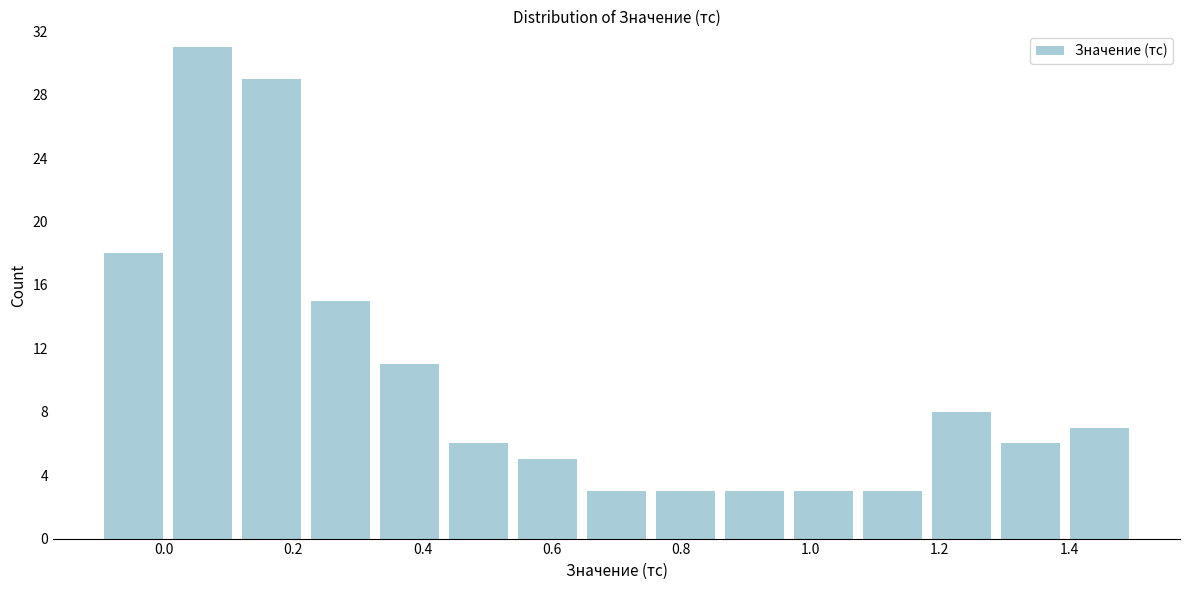

How tall is the bar that spans 0.54 to 0.64 on the x-axis? Neither the bar edges nor the heights are printed on the chart, so give them approximately, as read against the axes.

5